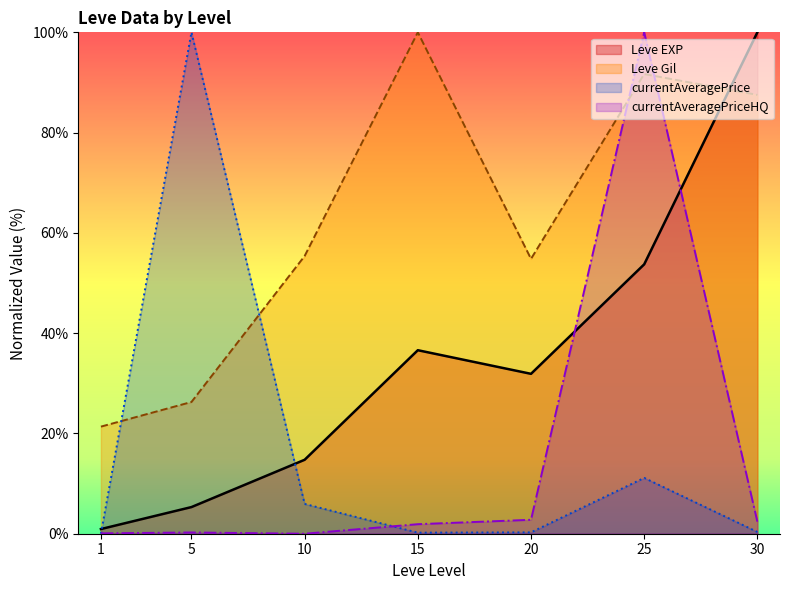

Does the chart have visible grid lines?

No